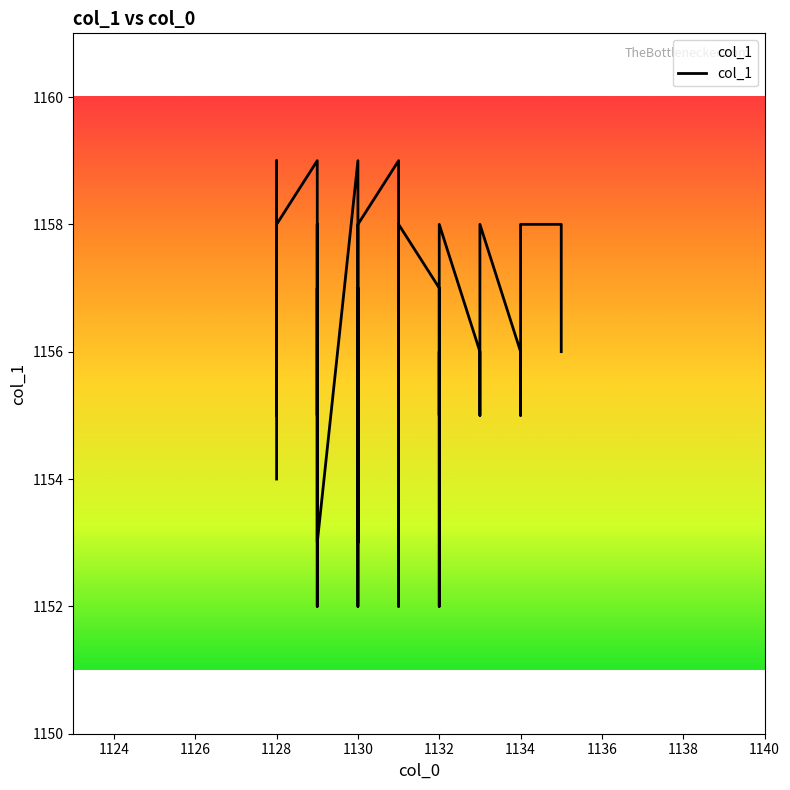

What is the value of the 40th point from the left?

1156